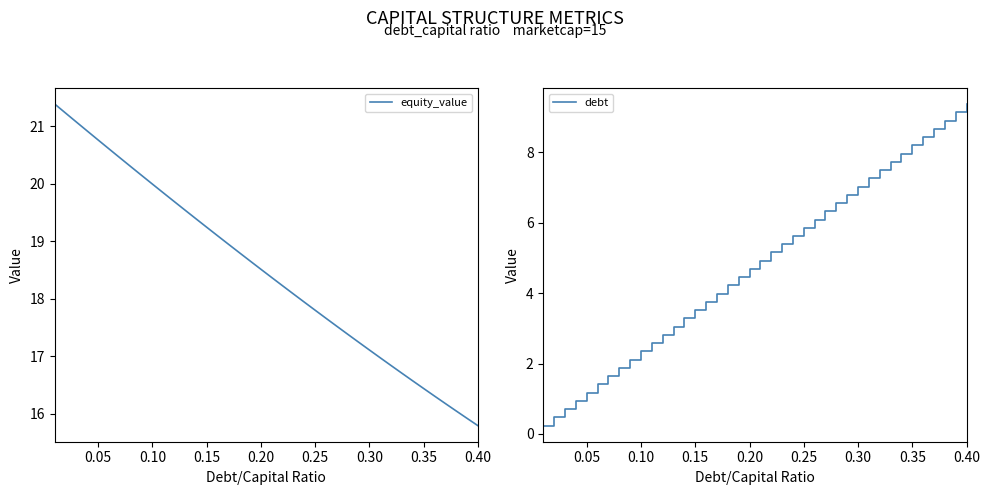

What is the minimum value for equity_value?

15.8